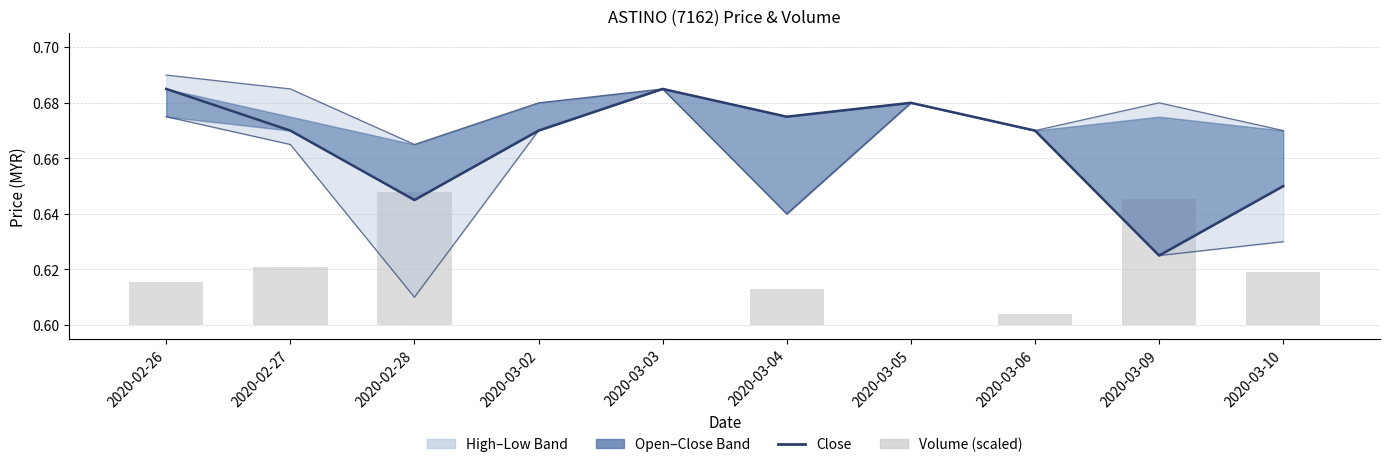

What is the label of the 1st bar from the left?

2020-02-26